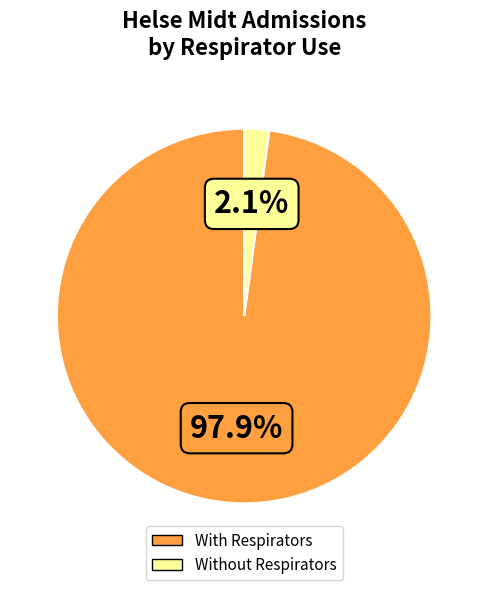

Is there a majority slice in this chart?

Yes